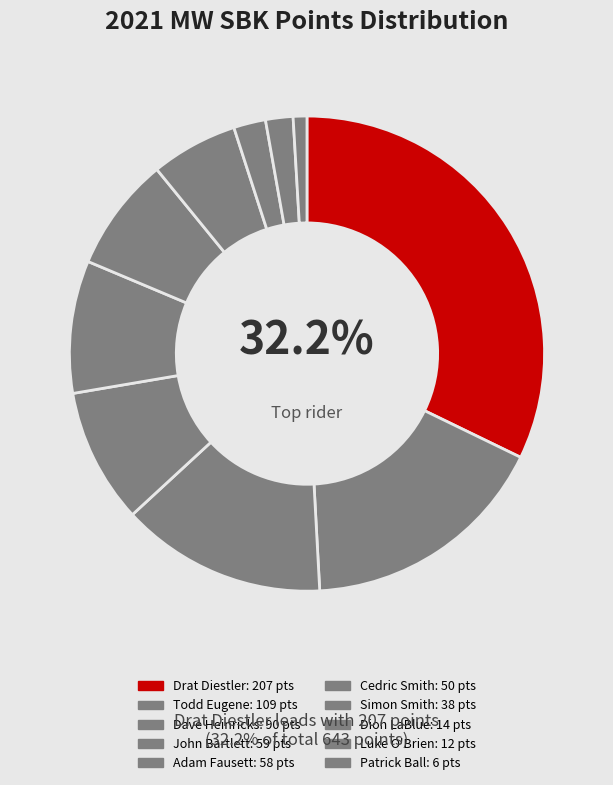

To the nearest percent, what percentage of the pie is Dion LaBlue?

2%